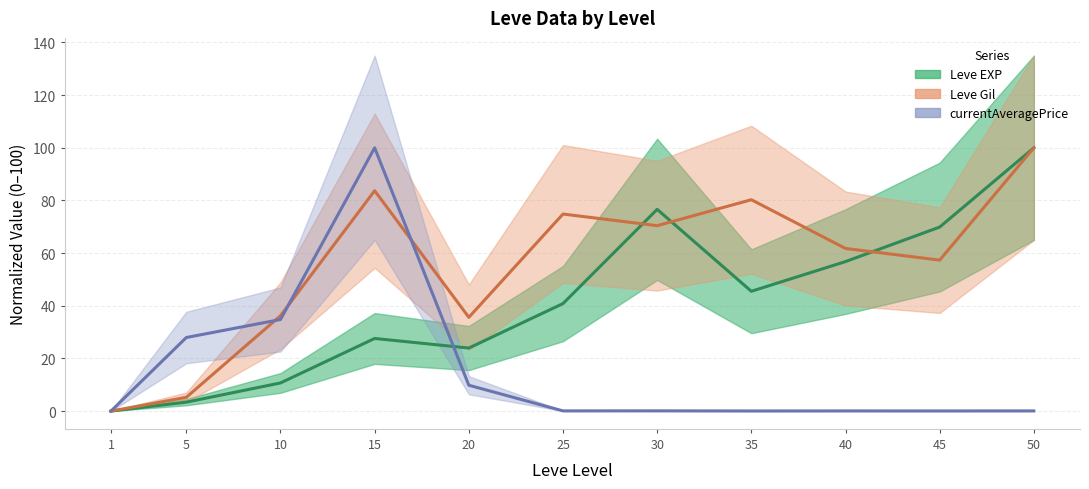

What is the difference between the highest and lowest values at 25?

74.8